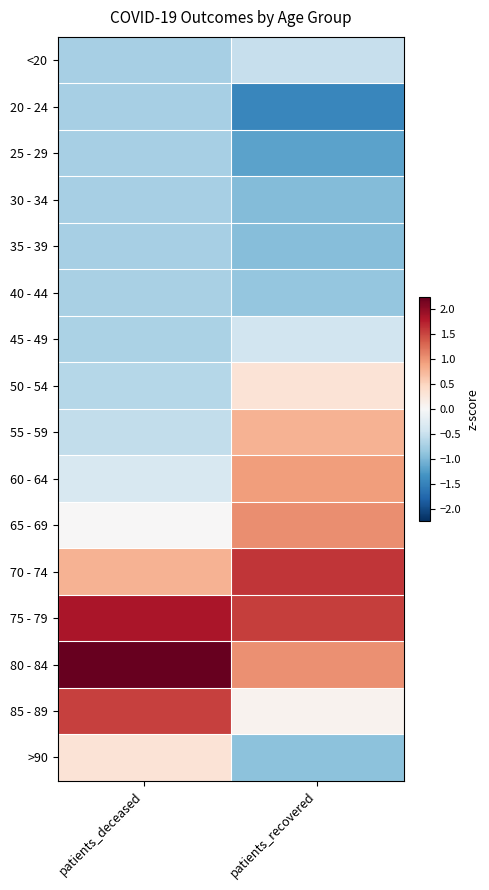

List the series in order of their peak value, lowest first.

20 - 24, 25 - 29, 30 - 34, 35 - 39, 40 - 44, <20, 45 - 49, 50 - 54, >90, 55 - 59, 60 - 64, 65 - 69, 85 - 89, 70 - 74, 75 - 79, 80 - 84